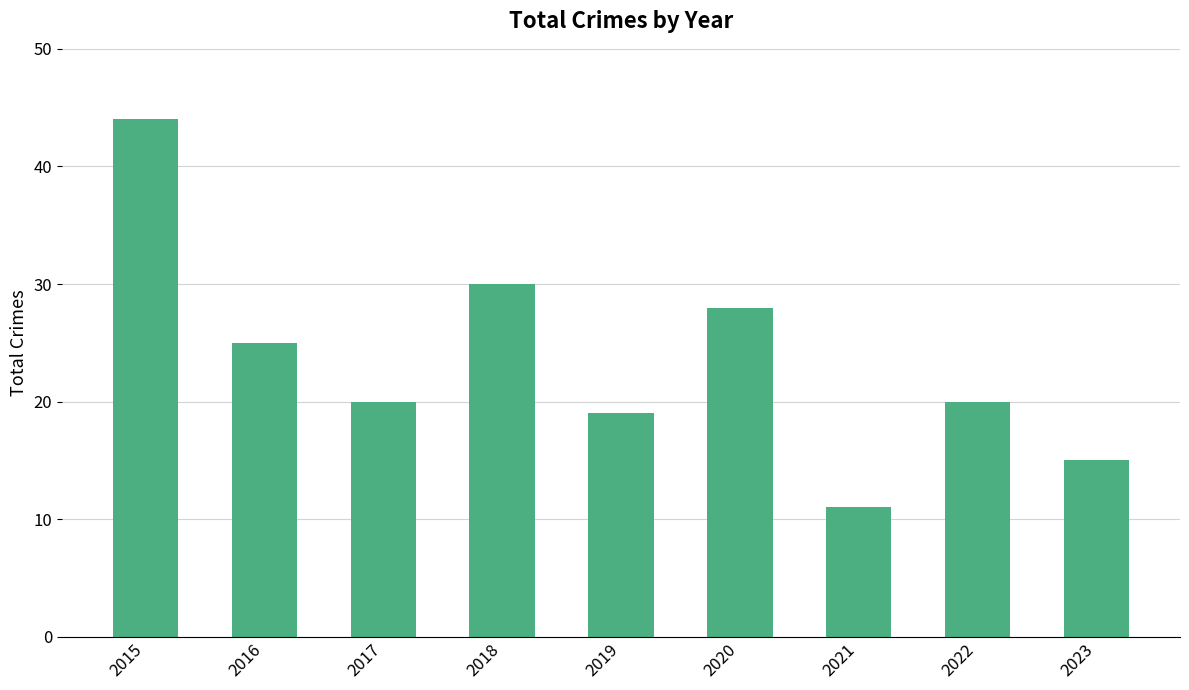

Is it true that the value at 2023 is 15?

True